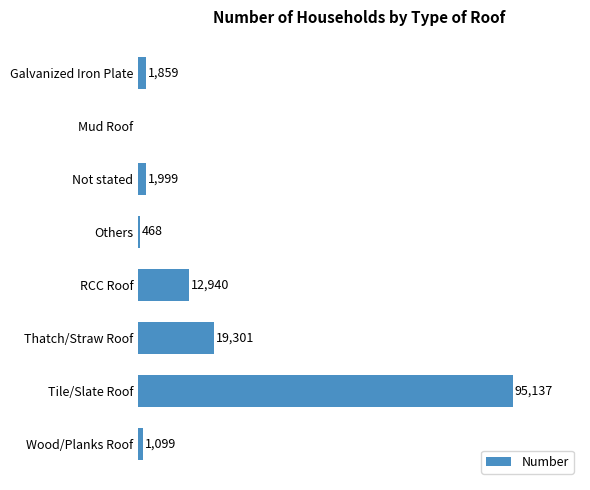

Between Galvanized Iron Plate and RCC Roof, which is larger?

RCC Roof